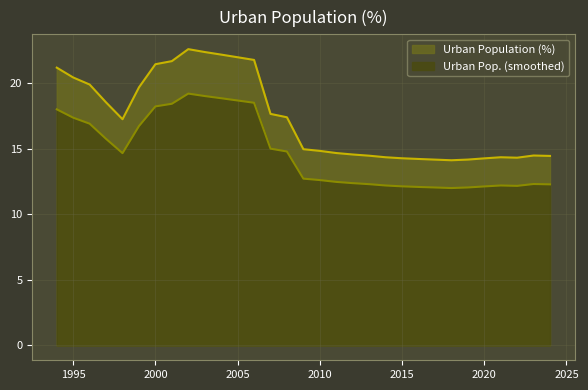

Reading right to left, extract all data points from this chart.

14.5	14.5	14.3	14.3	14.3	14.2	14.1	14.2	14.2	14.3	14.3	14.5	14.6	14.7	14.8	15.0	17.4	17.7	21.8	22.0	22.2	22.4	22.6	21.7	21.4	19.7	17.2	18.5	19.9	20.4	21.2